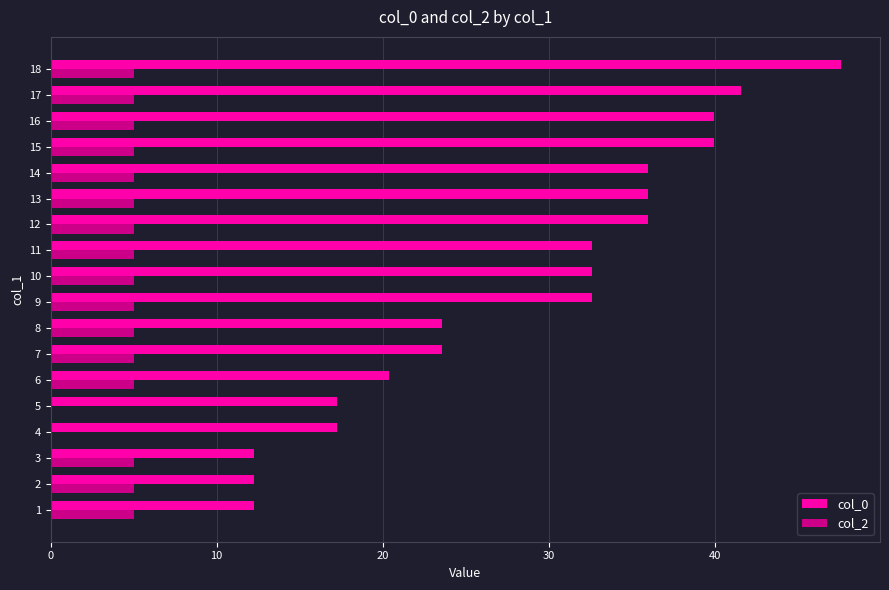

How many distinct data groups are displayed?

2